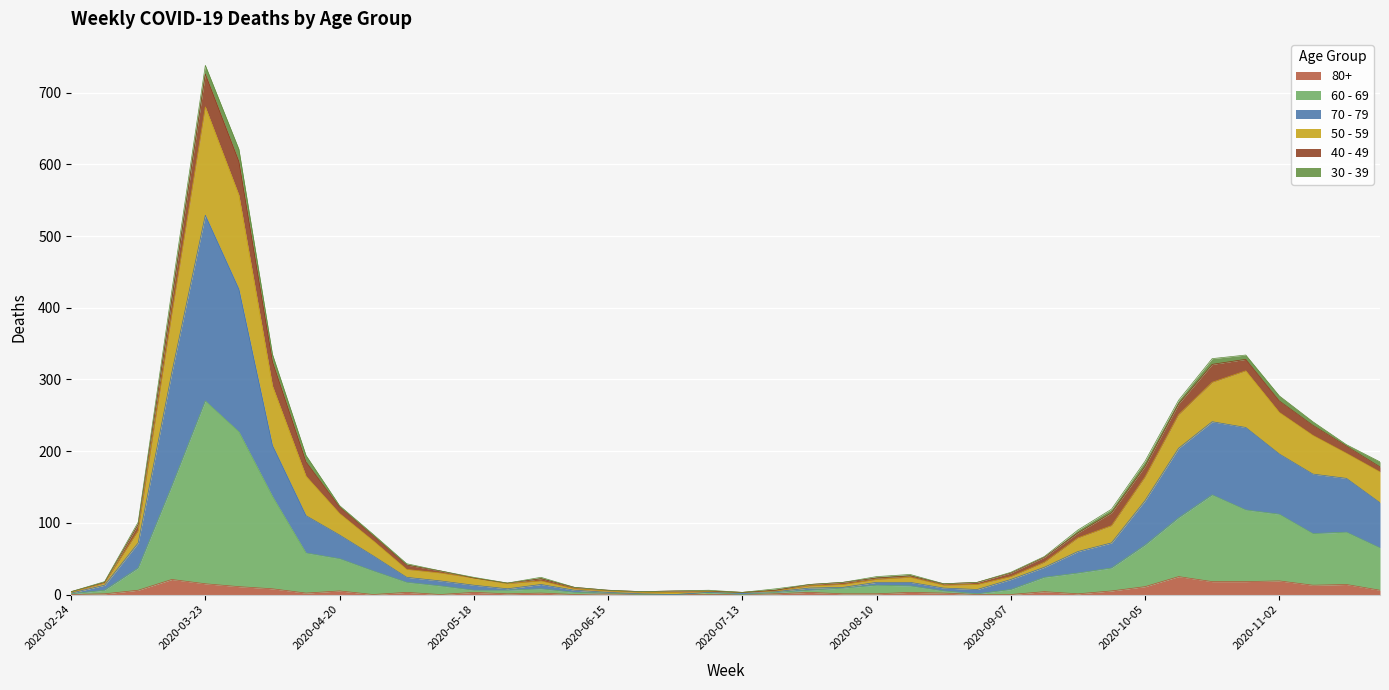

At which category is the sum across all series the highest?

2020-03-23